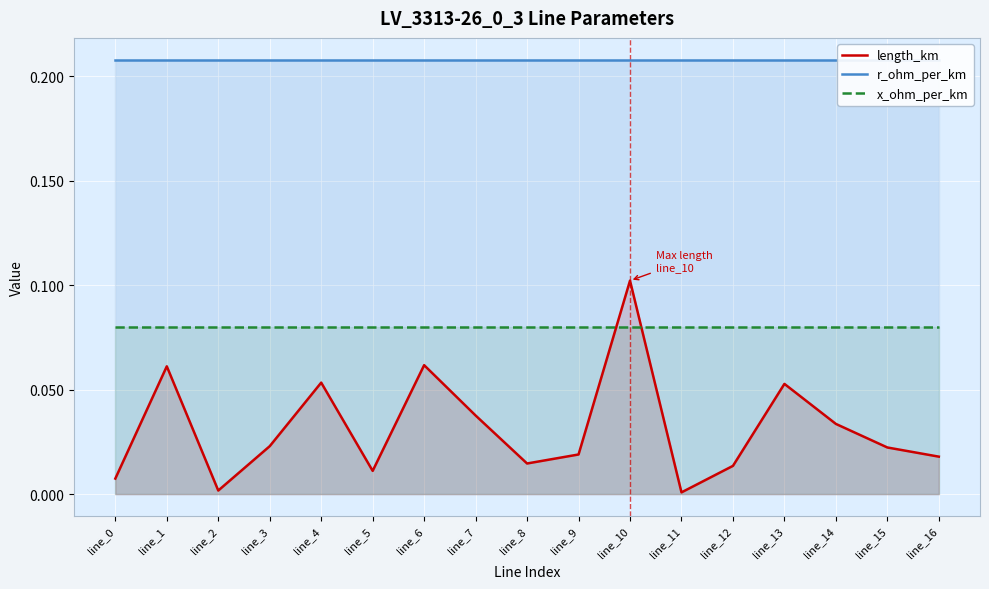

Reading left to right, extract all data points from this chart.

length_km: line_0=0.0	line_1=0.1	line_2=0.0	line_3=0.0	line_4=0.1	line_5=0.0	line_6=0.1	line_7=0.0	line_8=0.0	line_9=0.0	line_10=0.1	line_11=0.0	line_12=0.0	line_13=0.1	line_14=0.0	line_15=0.0	line_16=0.0
r_ohm_per_km: line_0=0.2	line_1=0.2	line_2=0.2	line_3=0.2	line_4=0.2	line_5=0.2	line_6=0.2	line_7=0.2	line_8=0.2	line_9=0.2	line_10=0.2	line_11=0.2	line_12=0.2	line_13=0.2	line_14=0.2	line_15=0.2	line_16=0.2
x_ohm_per_km: line_0=0.1	line_1=0.1	line_2=0.1	line_3=0.1	line_4=0.1	line_5=0.1	line_6=0.1	line_7=0.1	line_8=0.1	line_9=0.1	line_10=0.1	line_11=0.1	line_12=0.1	line_13=0.1	line_14=0.1	line_15=0.1	line_16=0.1